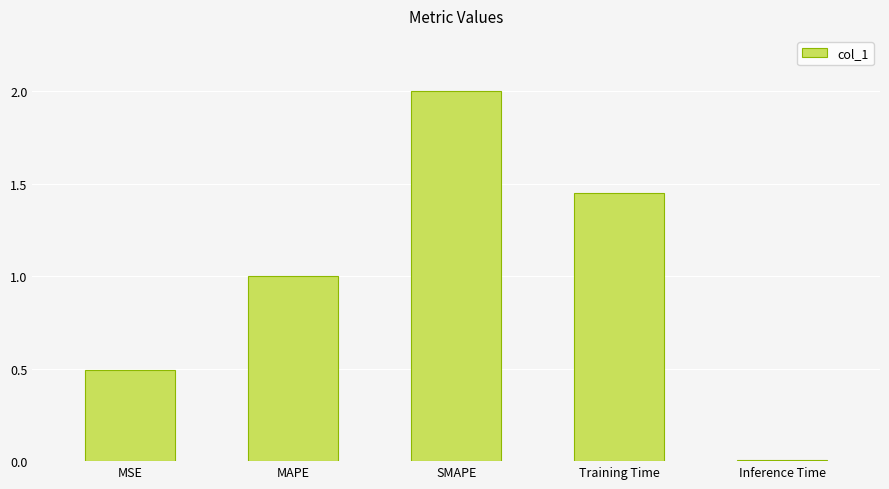

How many data points are less than 1?

2